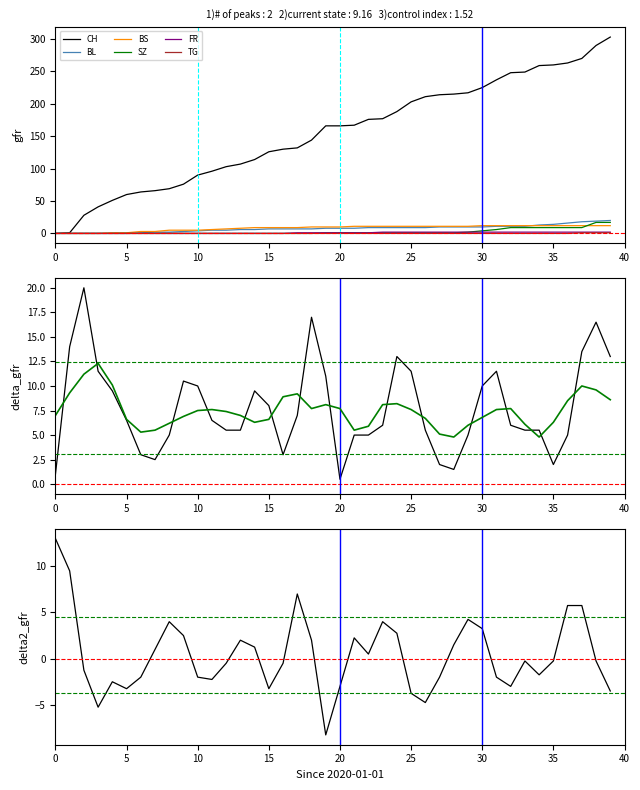

True or false: FR and BL cross at least once.

False